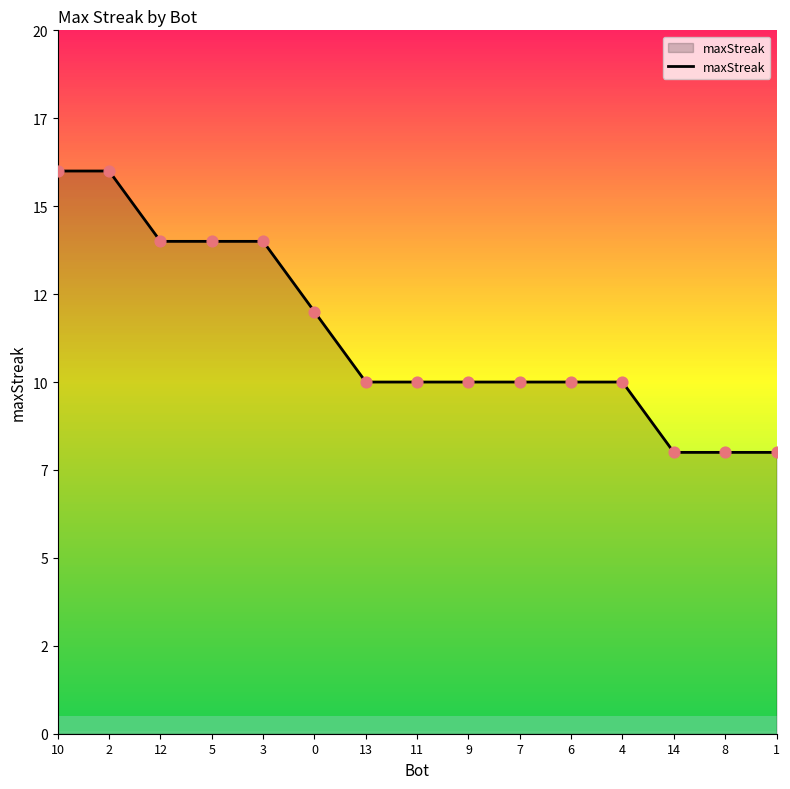

What is the change in value from 0 to 7?

-2